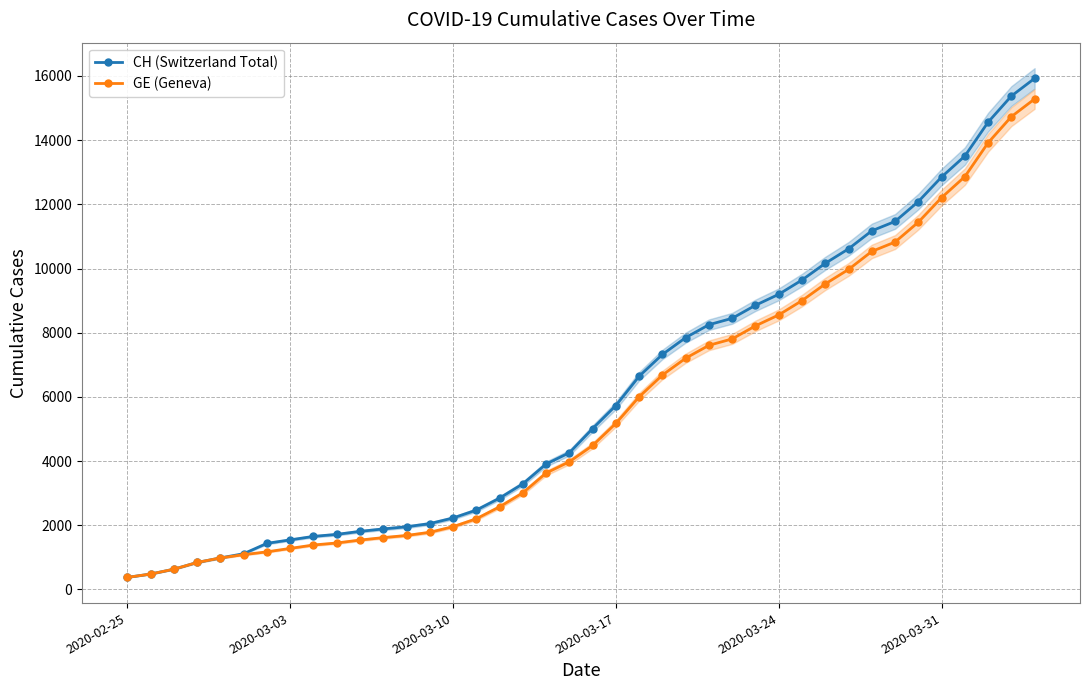

What is the difference between the maximum and minimum values in the GE (Geneva) series?

14909